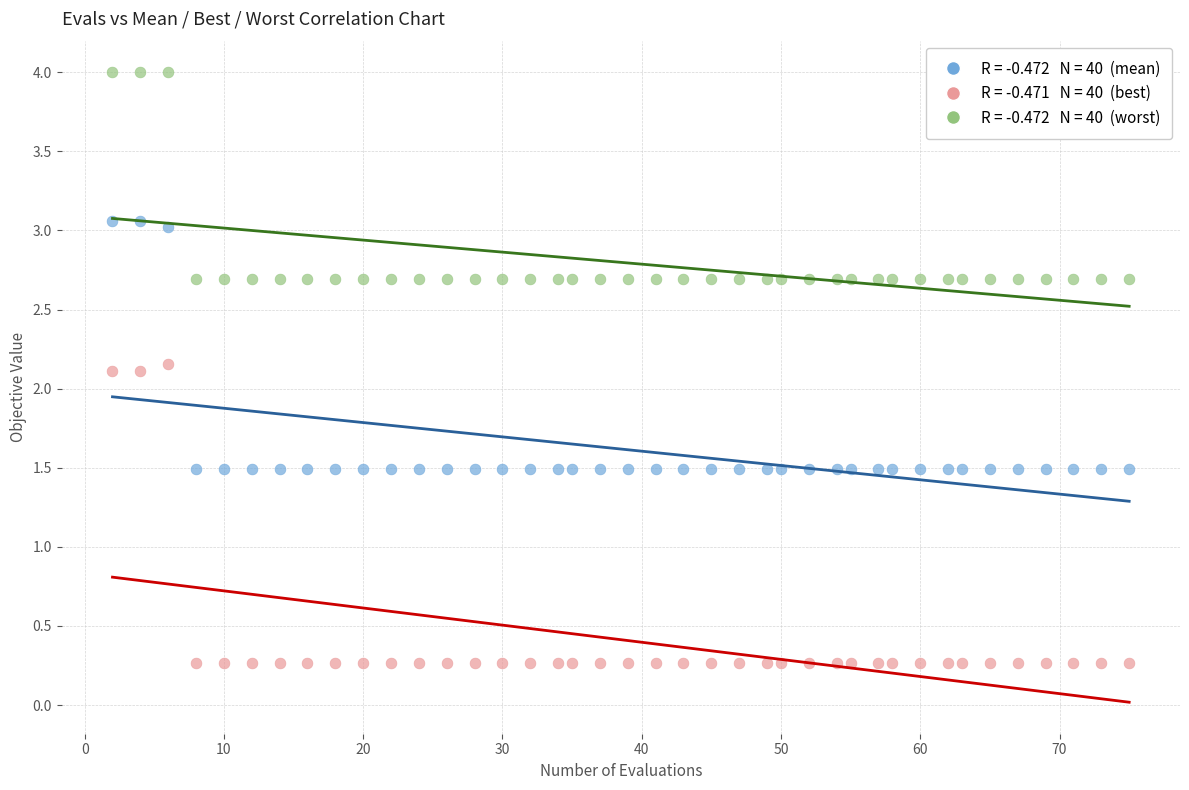

Across all data points, what is the range of X values (max minus min)?

73.0